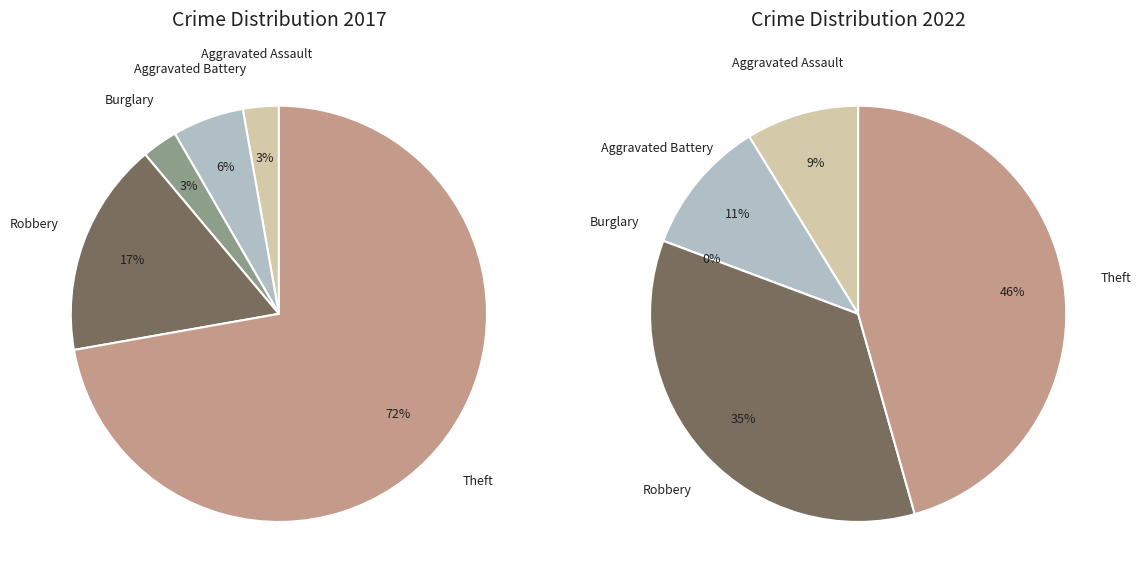

To the nearest percent, what is the difference between the values_2022 and 4 slice percentages?

67%